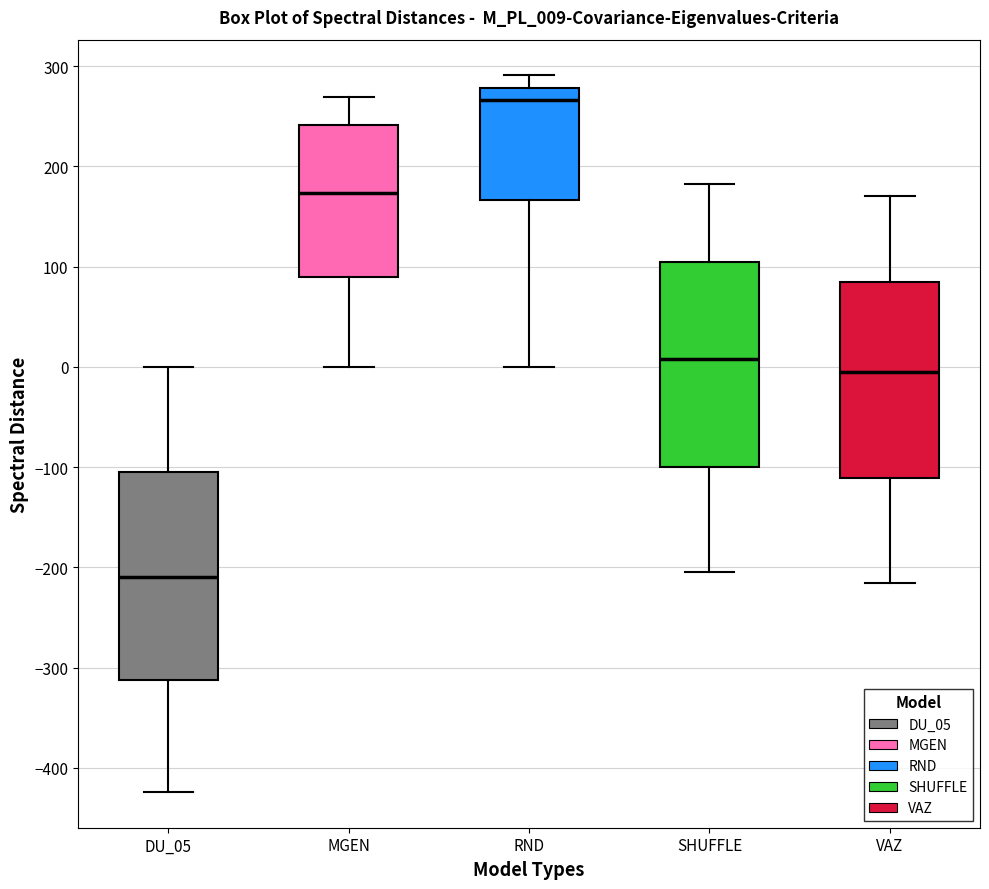

Reading left to right, read every box against the y-axis: the position of its median line, the range the box covers, and the ends of its whiskers. The values are not printed on the chart, so give them approximately, as read against the axis.

DU_05: median -210, box -310 to -100, whiskers -420 to 0
MGEN: median 170, box 90 to 240, whiskers 0 to 270
RND: median 270, box 170 to 280, whiskers 0 to 290
SHUFFLE: median 10, box -100 to 100, whiskers -200 to 180
VAZ: median 0, box -110 to 80, whiskers -220 to 170